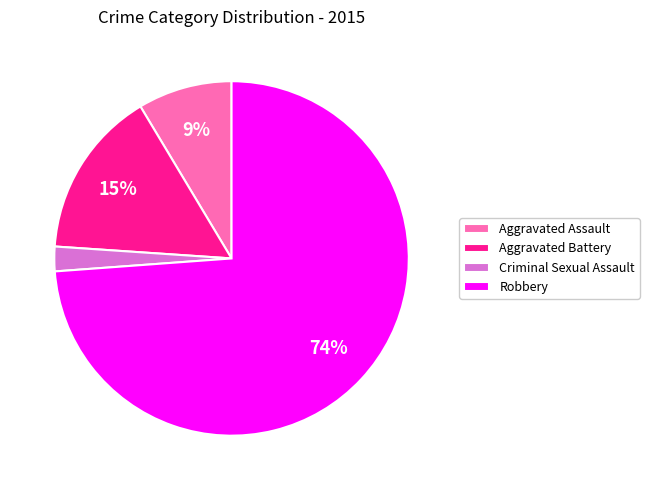

How many segments does this pie chart have?

4